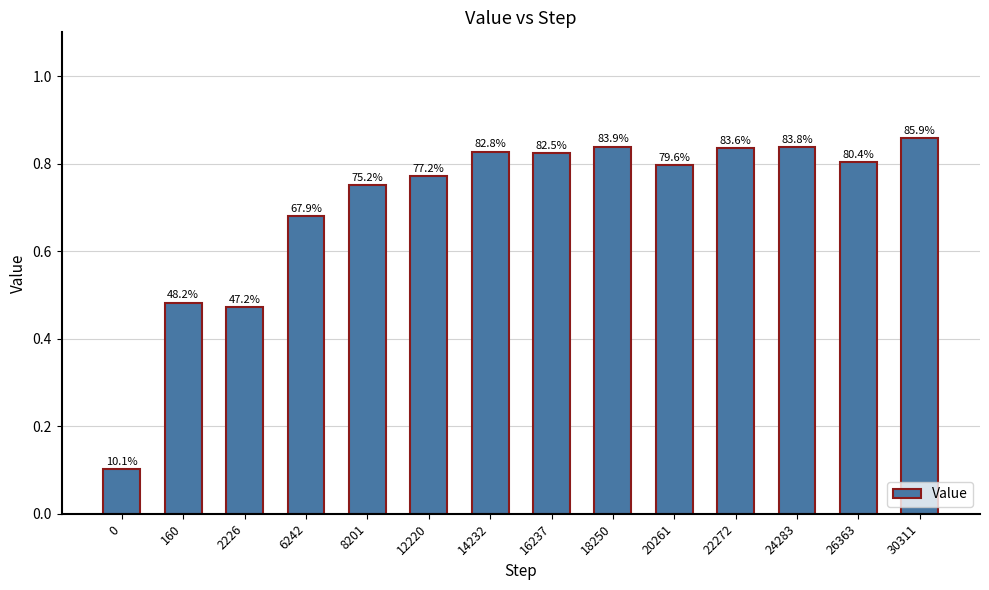

What is the difference between the maximum and minimum values?

0.8